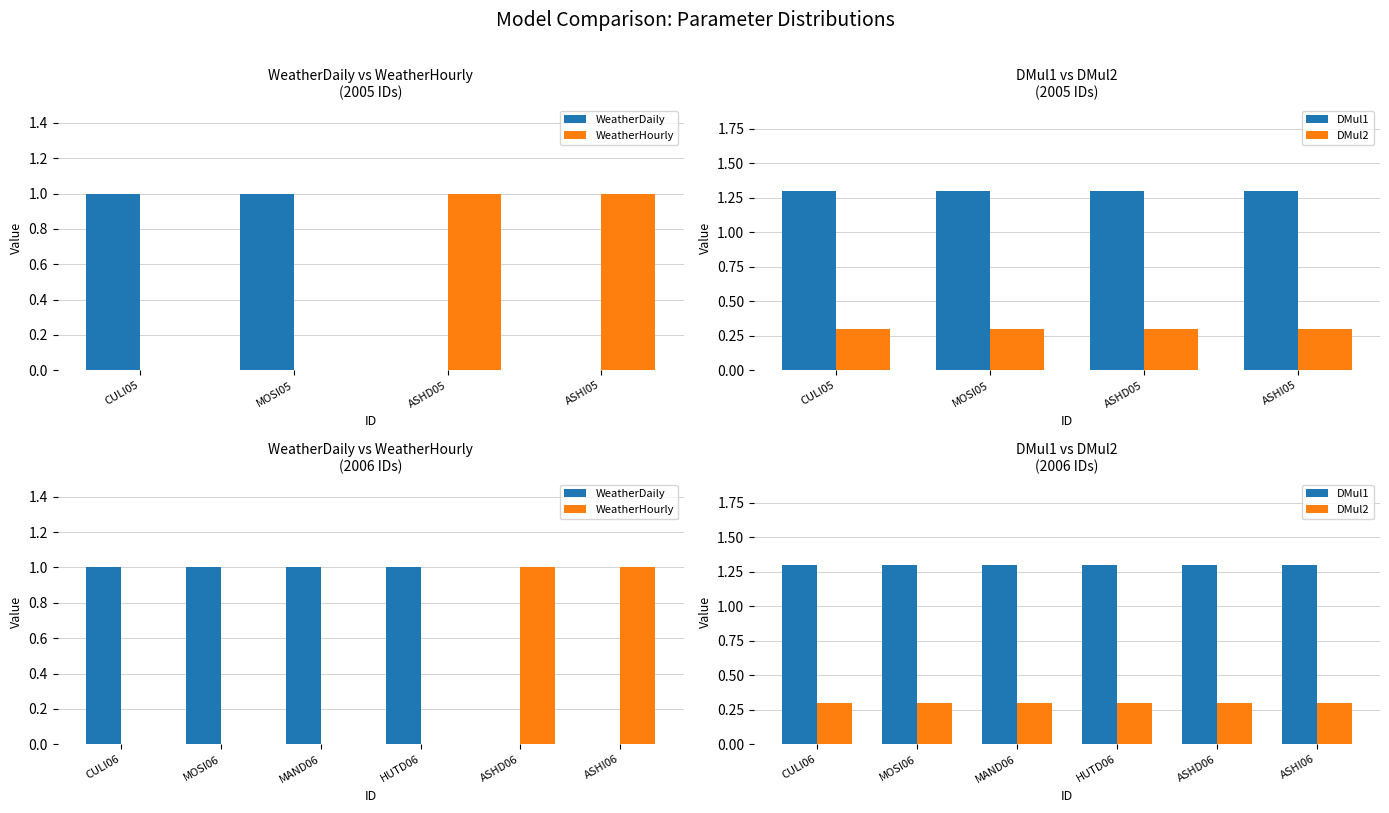

What are all the series names shown in the legend?

WeatherDaily, WeatherHourly, DMul1, DMul2